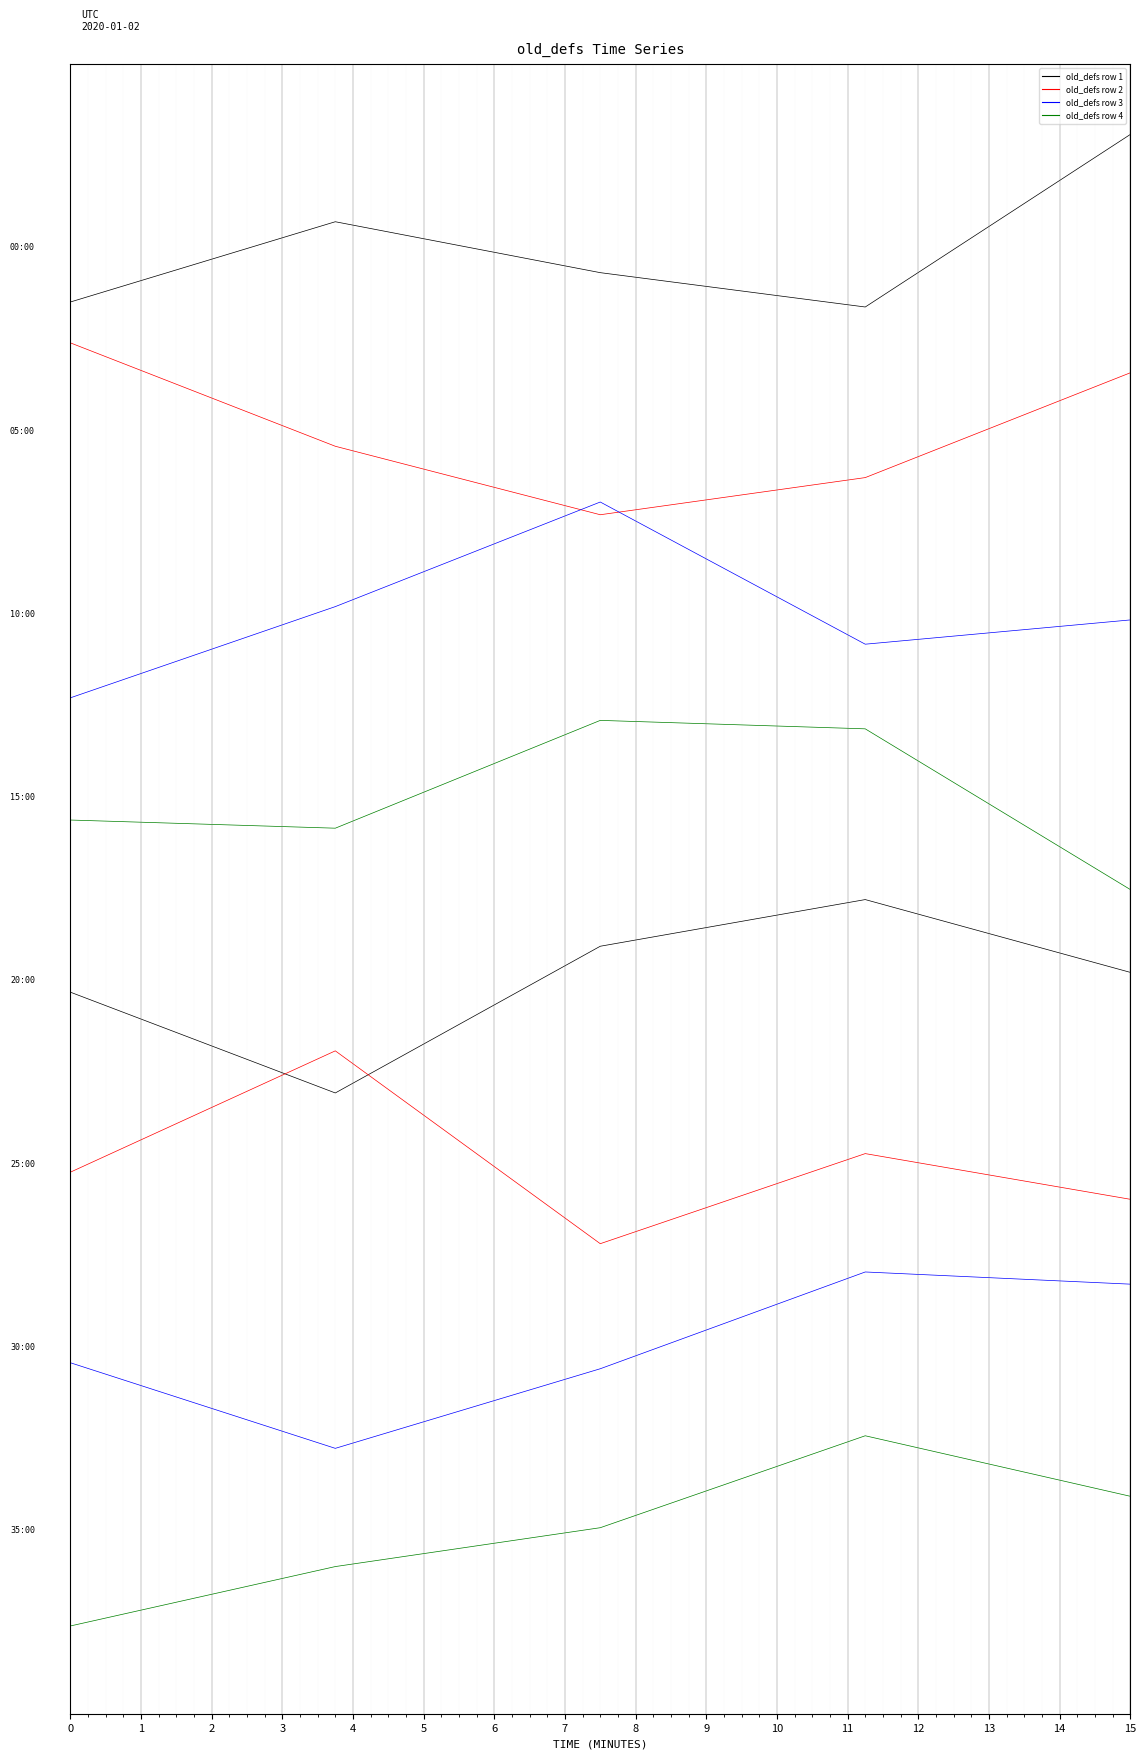

True or false: old_defs row 2 and old_defs row 1 cross at least once.

False